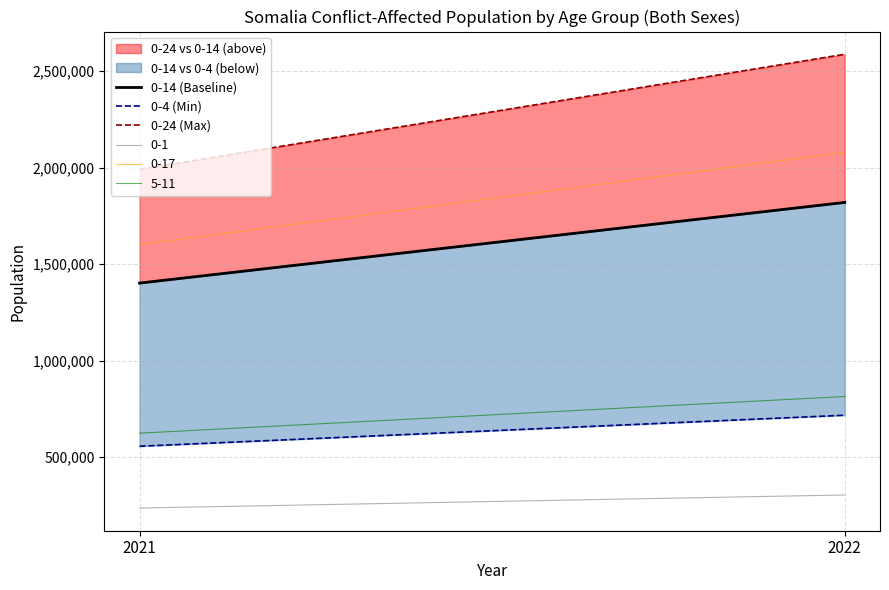

The value of 0-14 (Baseline) at 2022 is 1820264. True or false?

True